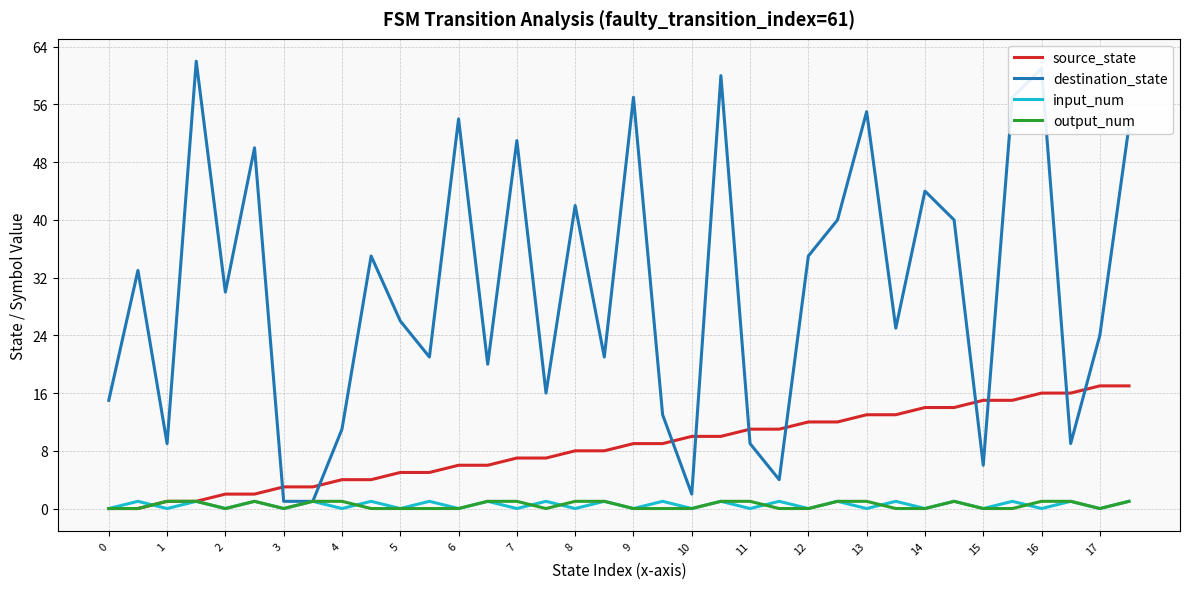

What are all the series names shown in the legend?

source_state, destination_state, input_num, output_num